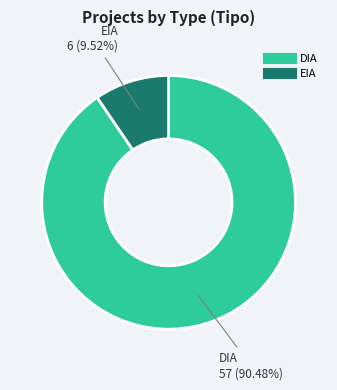

What is the majority slice?

DIA